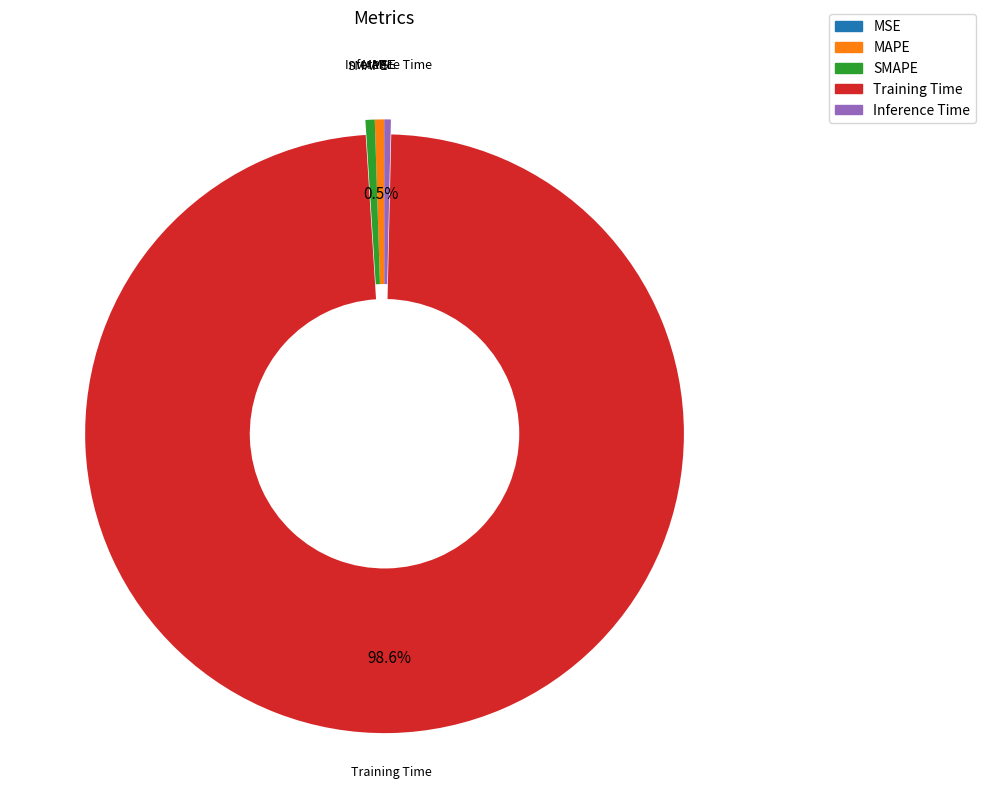

Is the sum of Training Time and Inference Time greater than half?

Yes